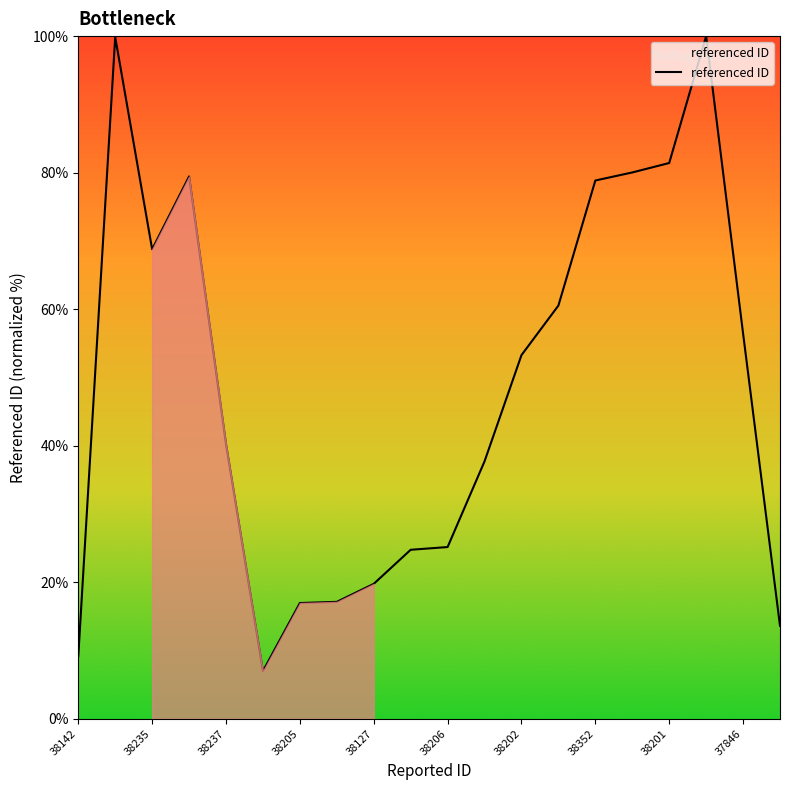

What is the smallest value displayed?

7.0